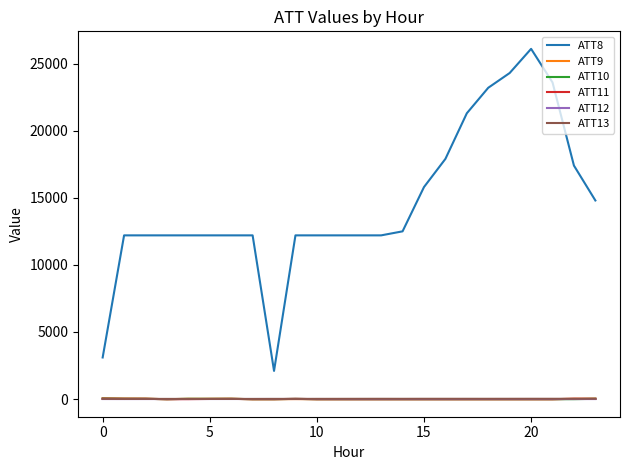

True or false: ATT13 and ATT8 intersect in this chart.

False